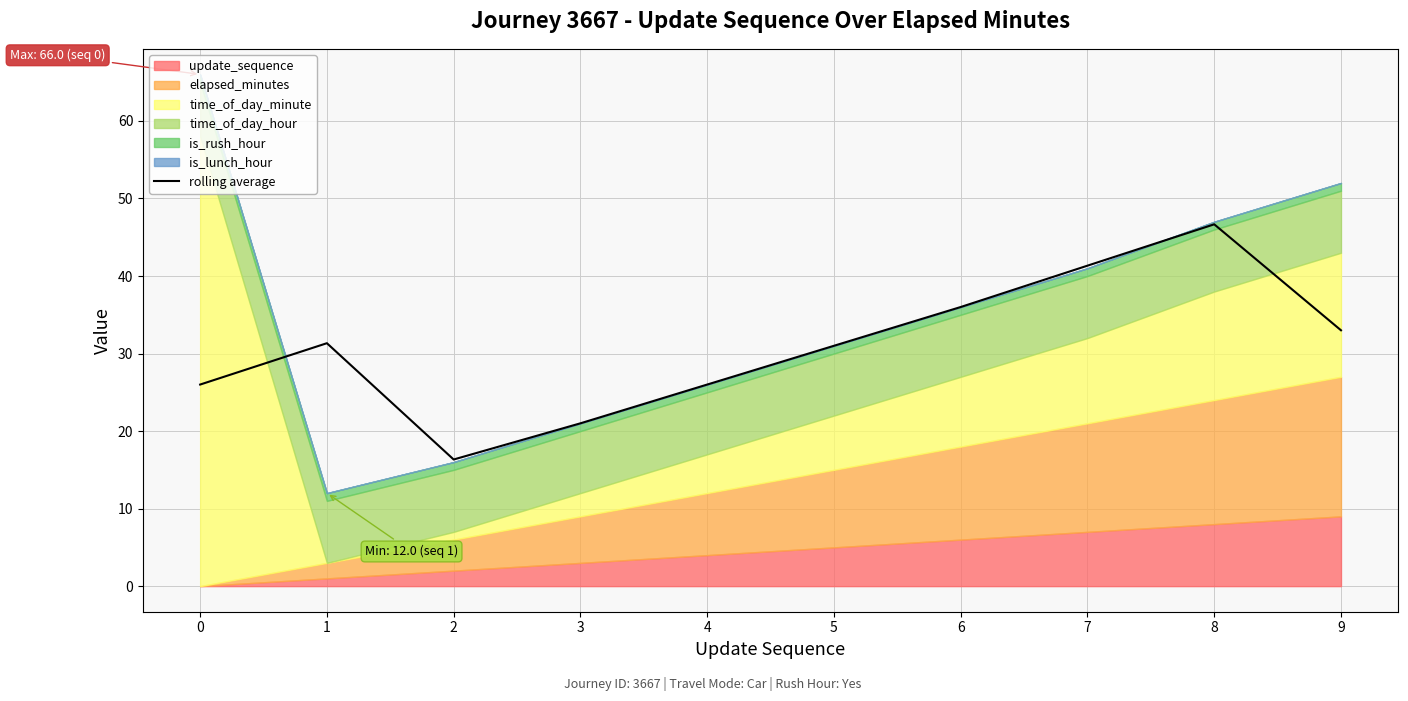

How many interior local peaks (higher than both neighbors) does the data have?

2